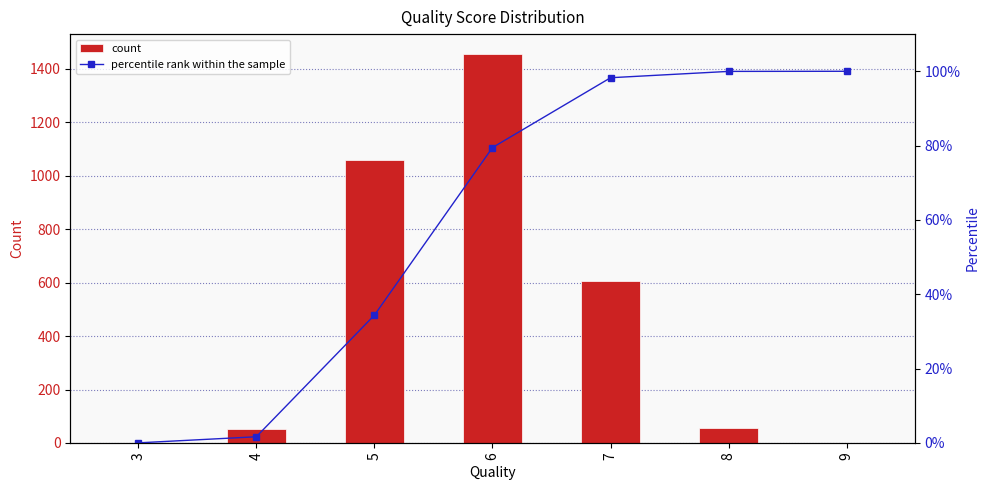

What is the sum of all percentile rank within the sample values?

413.8